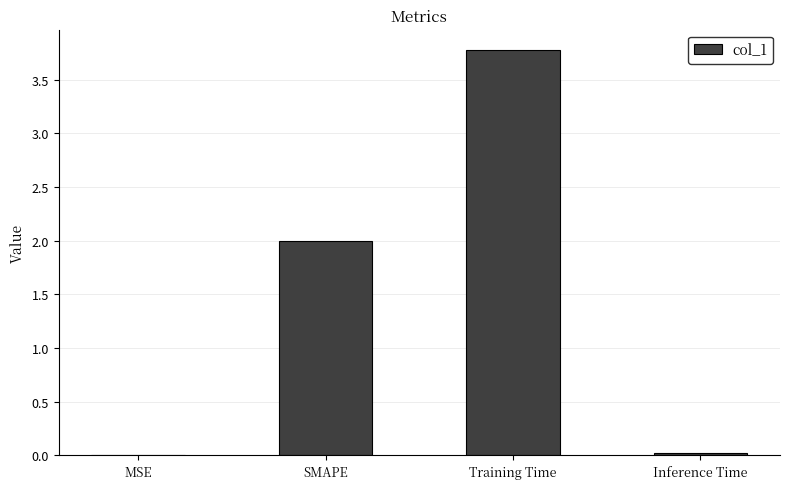

The chart shows a value of 0.0 at MSE. True or false?

True